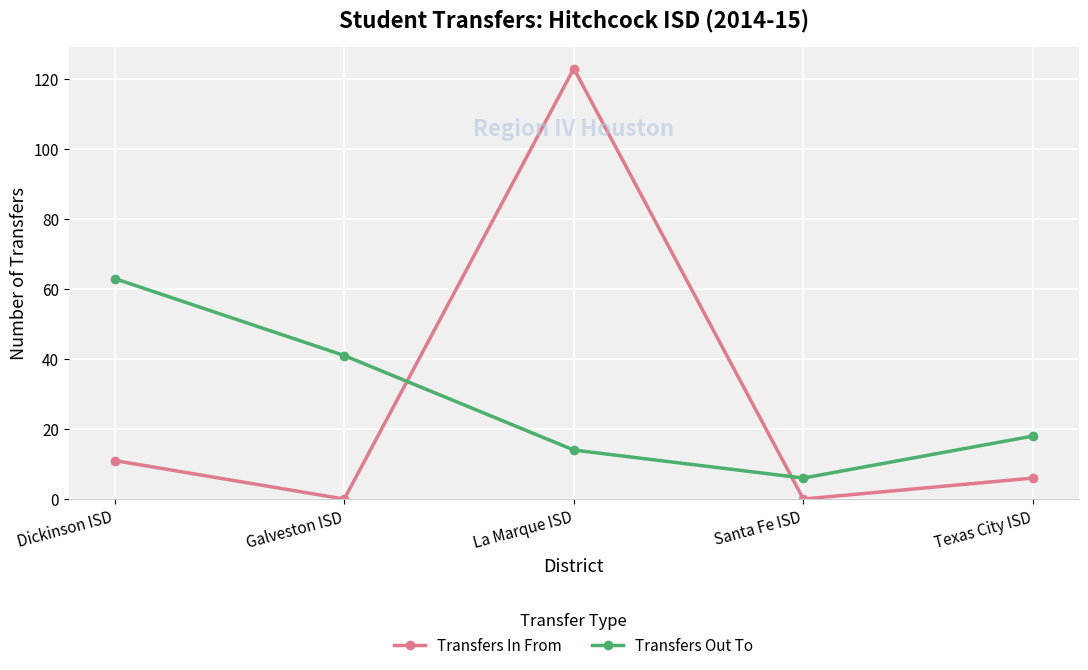

True or false: Transfers In From and Transfers Out To cross at least once.

True